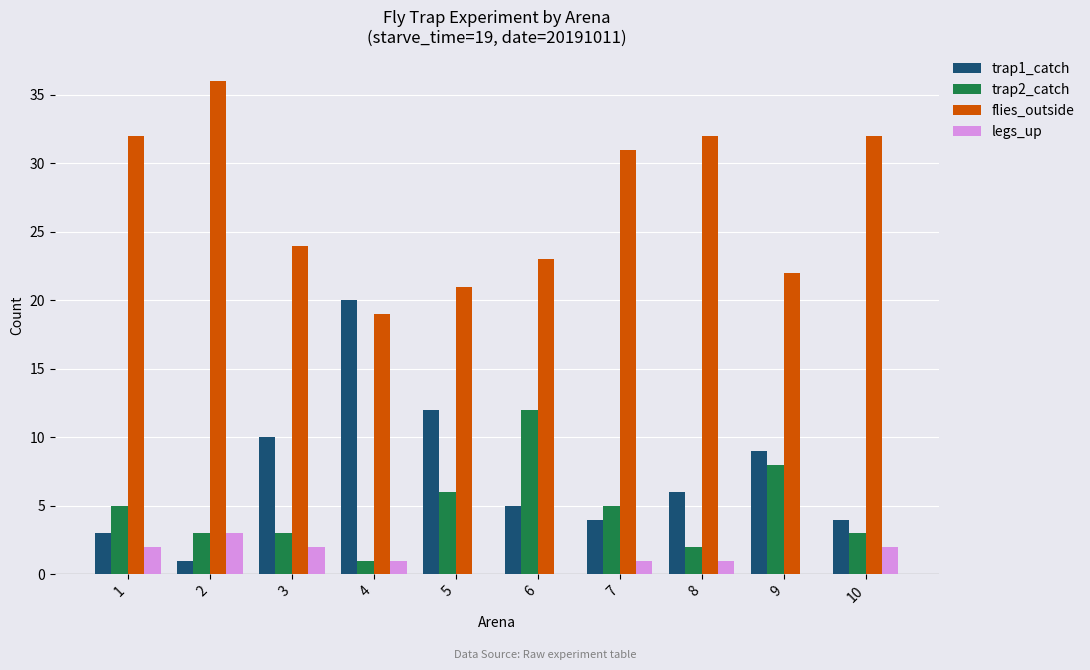

What is the sum of the trap2_catch values at 6 and 10?

15